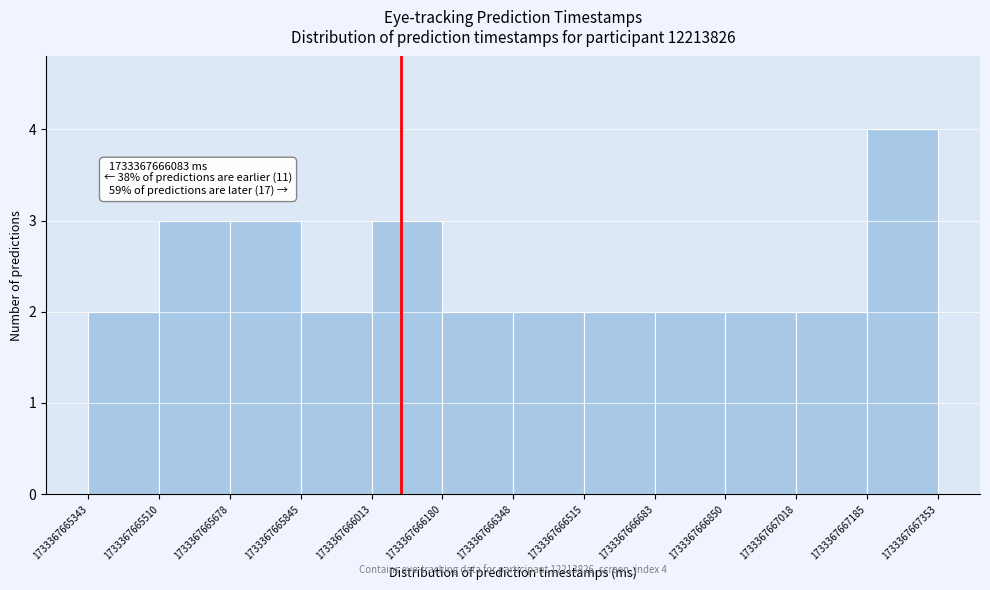

Over which range of the x-axis is the bar tallest?

1733367667185 to 1733367667353